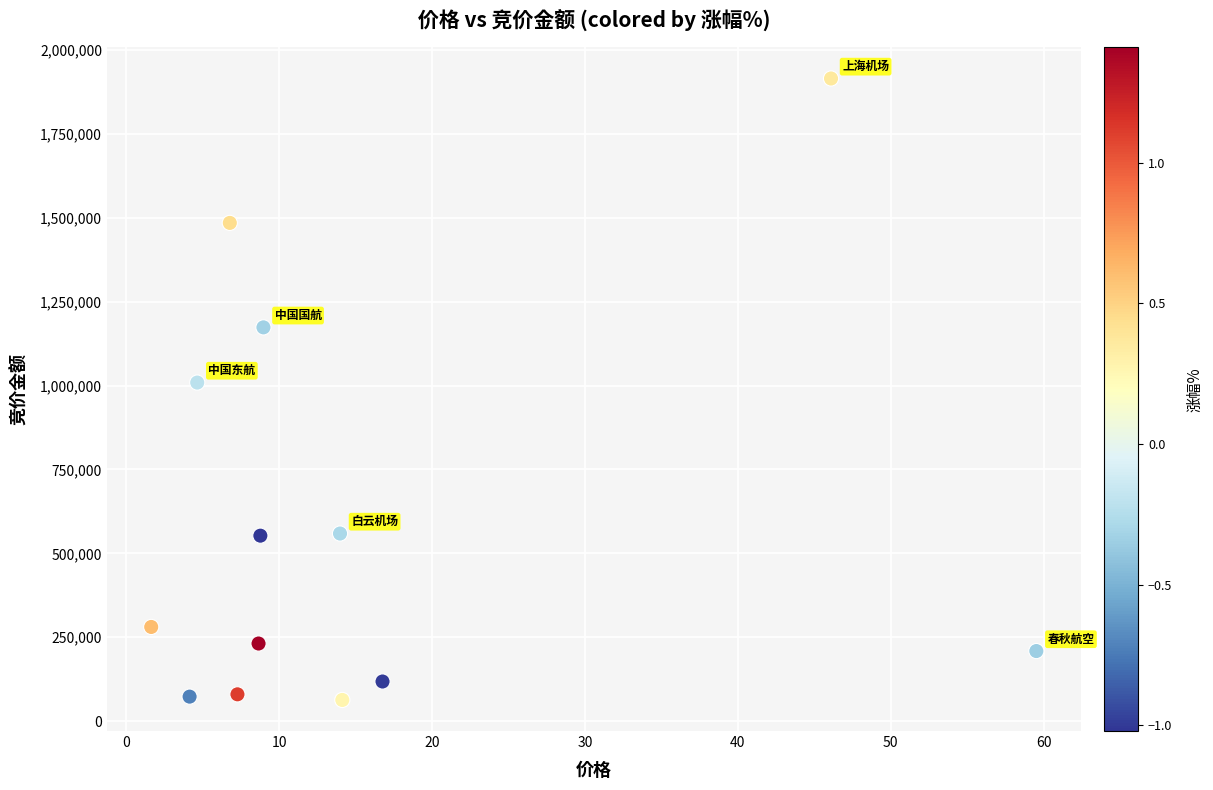

What is the range of Y values (max minus min)?

1851990